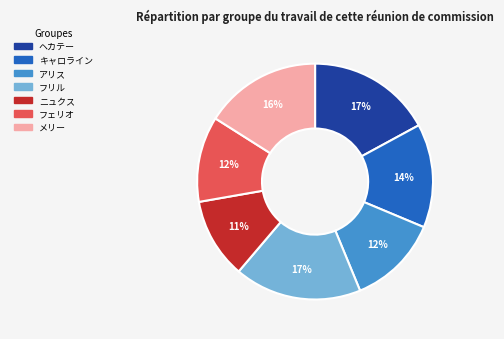

To the nearest percent, what percentage of the pie is メリー?

16%